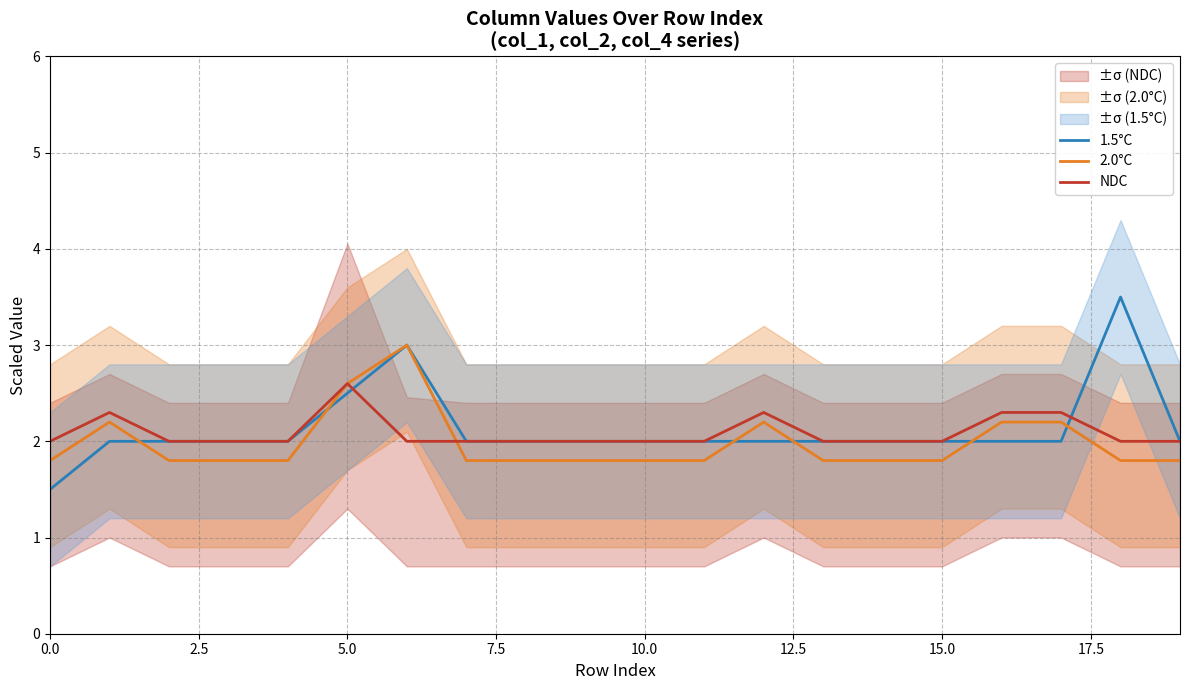

What is the minimum value for NDC?

2.0